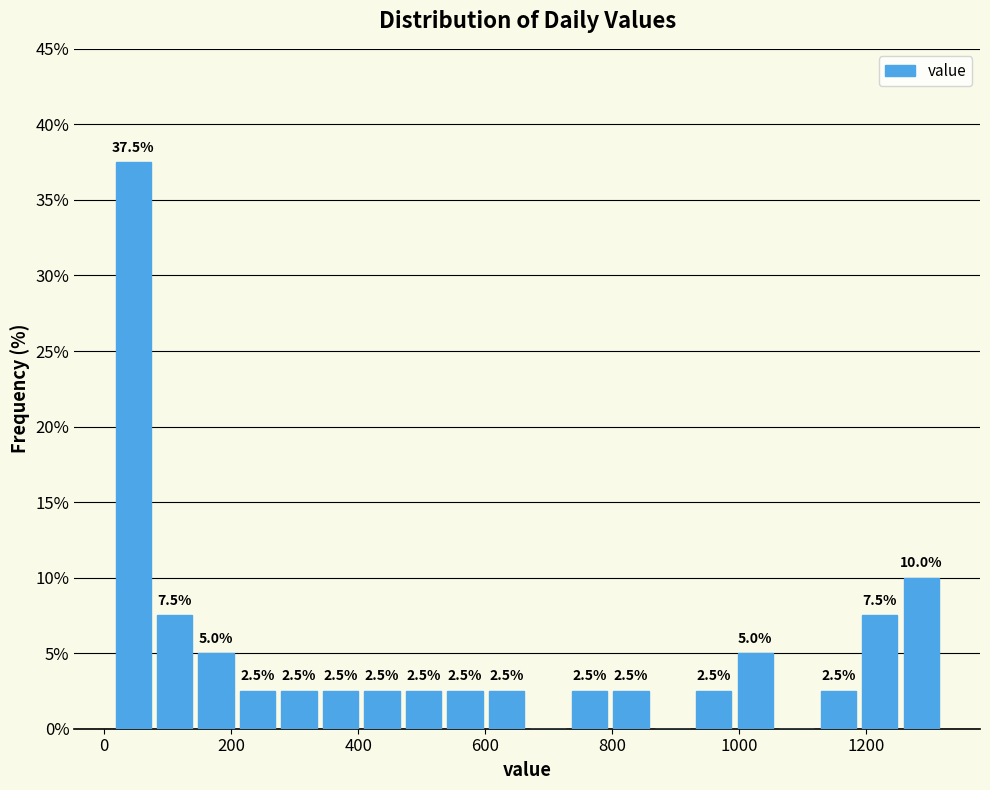

Read against the x-axis, roughly where is the centre of the tallest bar?

40